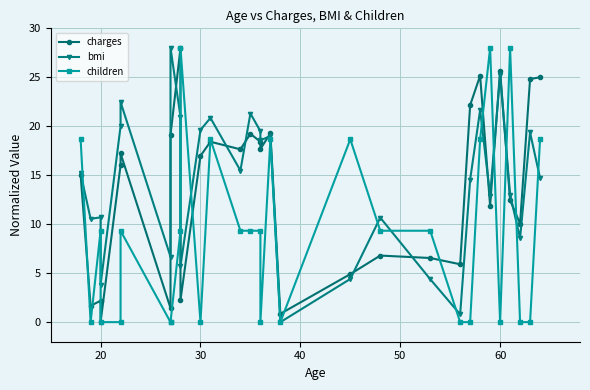

Read the charges value at 20.

1.7